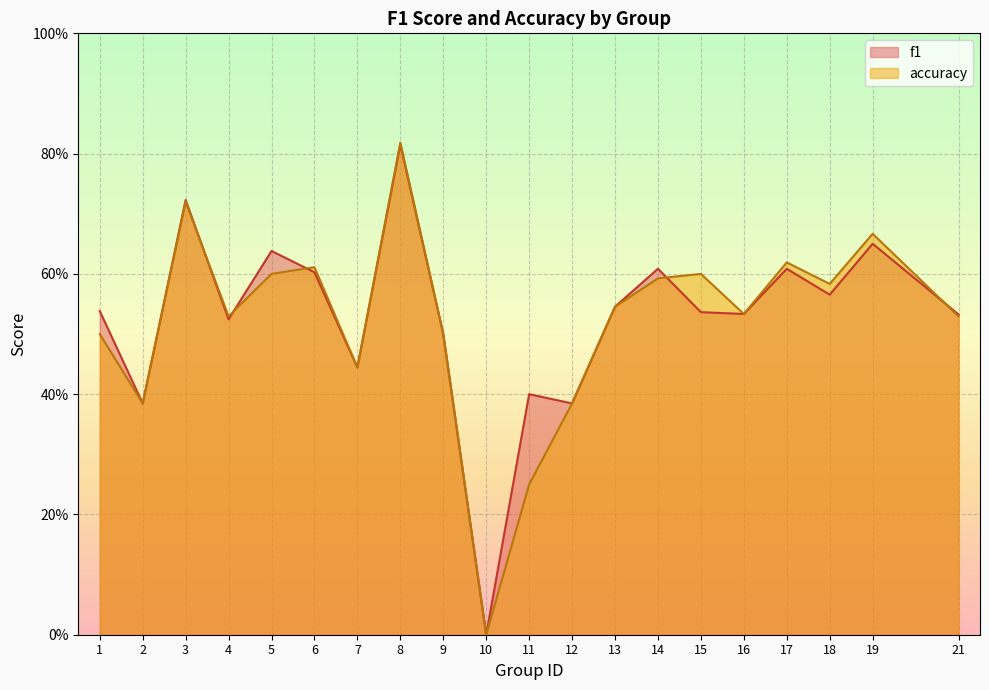

Which series has the largest total across all categories?

f1